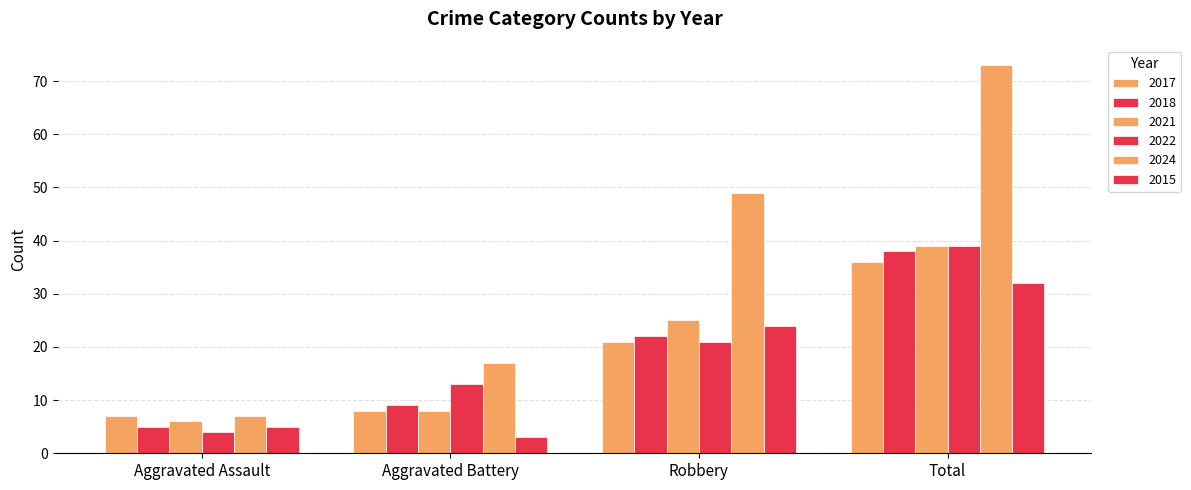

Where is 2022 nearest to the value 21?

Robbery